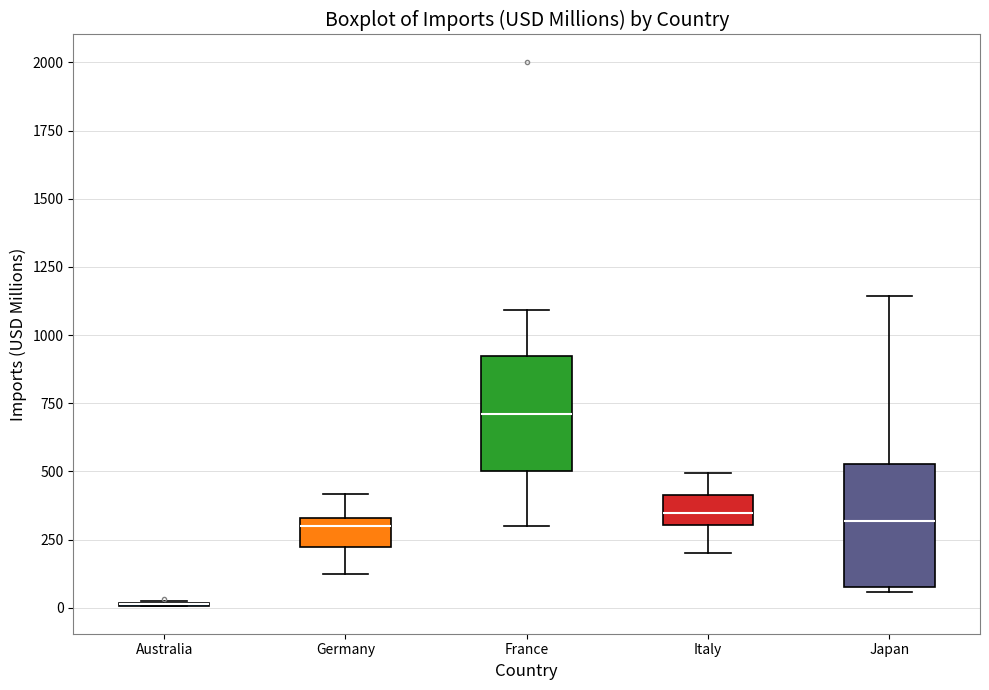

Reading left to right, transcribe this box plot: for each box, give where its median line is, the range the box spans, and where its two whiskers end, as read against the y-axis. The values are not printed on the chart, so give them approximately, as read against the axis.

Australia: box collapsed to a line at 0, whiskers 0 to 0
Germany: median 300, box 200 to 350, whiskers 100 to 400
France: median 700, box 500 to 900, whiskers 300 to 1100
Italy: median 350, box 300 to 400, whiskers 200 to 500
Japan: median 300, box 100 to 550, whiskers 50 to 1150